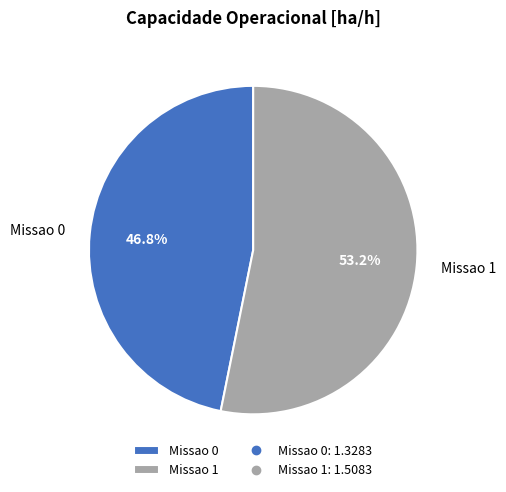

What percentage is NOT represented by Missao 0?

53.2%